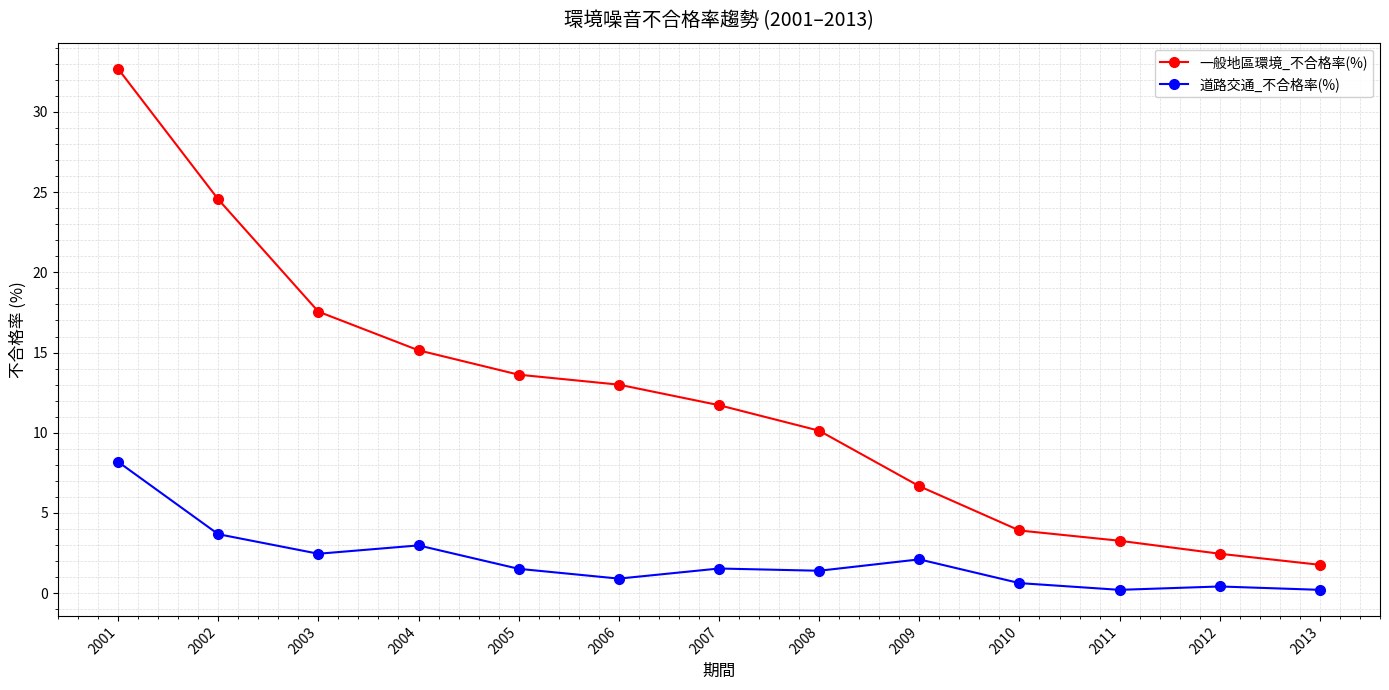

The 一般地區環境_不合格率(%) series shows 3.3 at 2011. True or false?

True